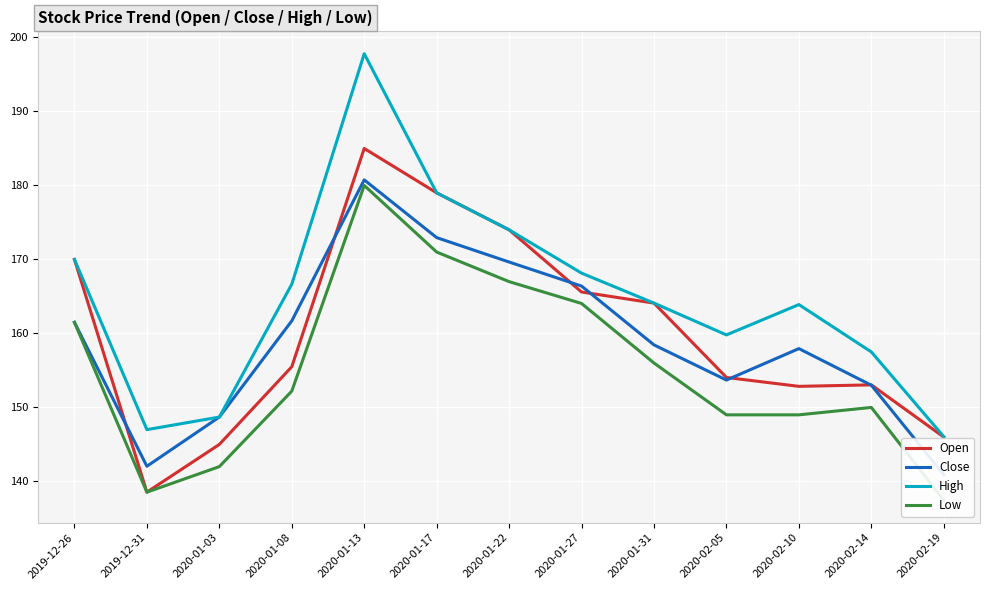

How many interior local peaks does the Open series have?

2